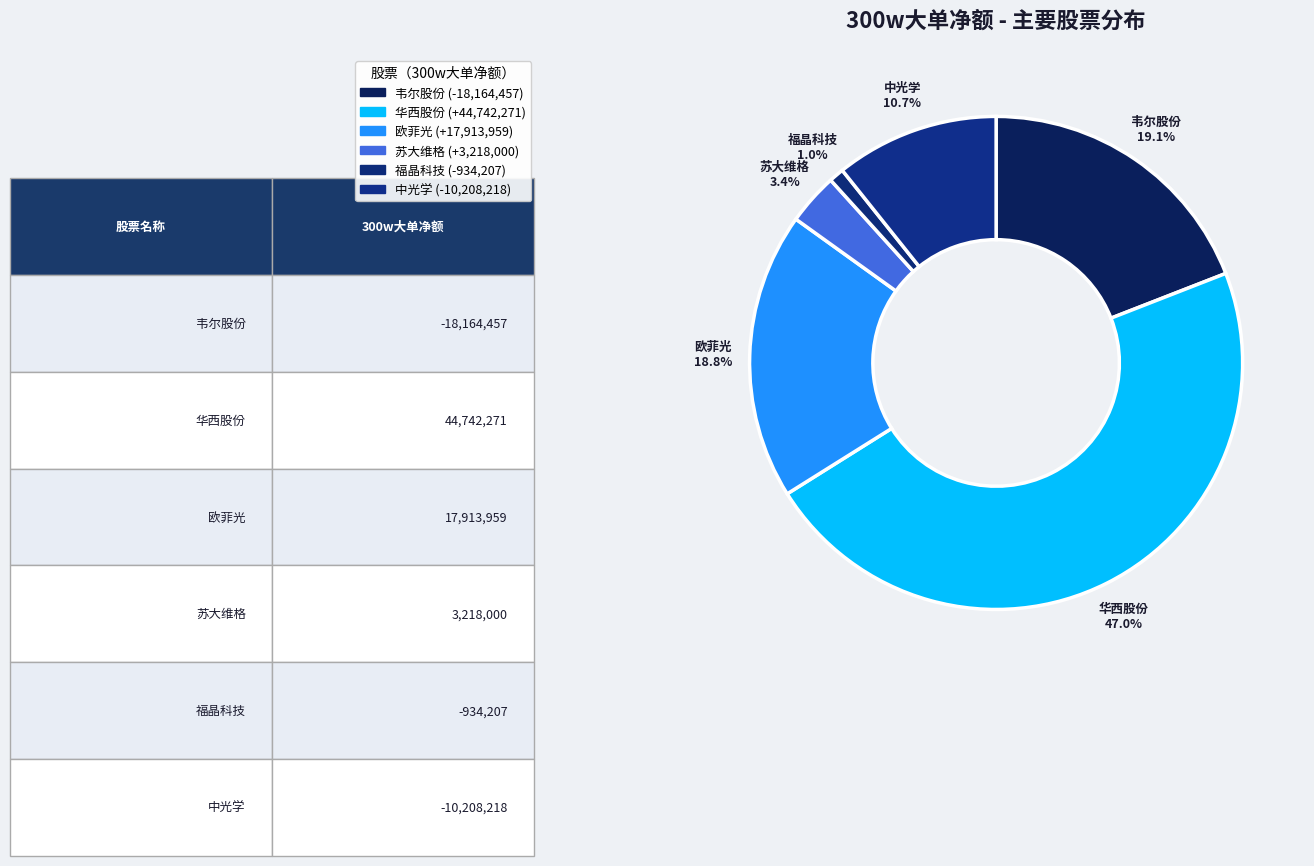

How many slices are in this pie chart?

6